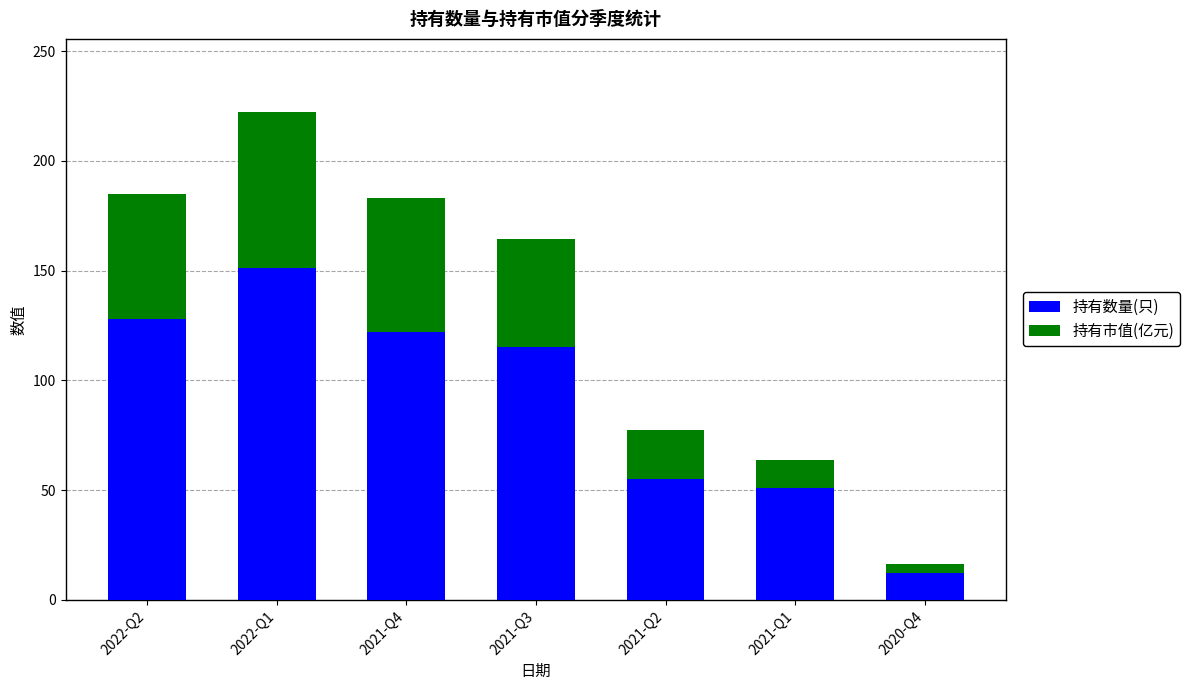

What is the difference between the second highest and second lowest values in the 持有数量(只) series?

77.0